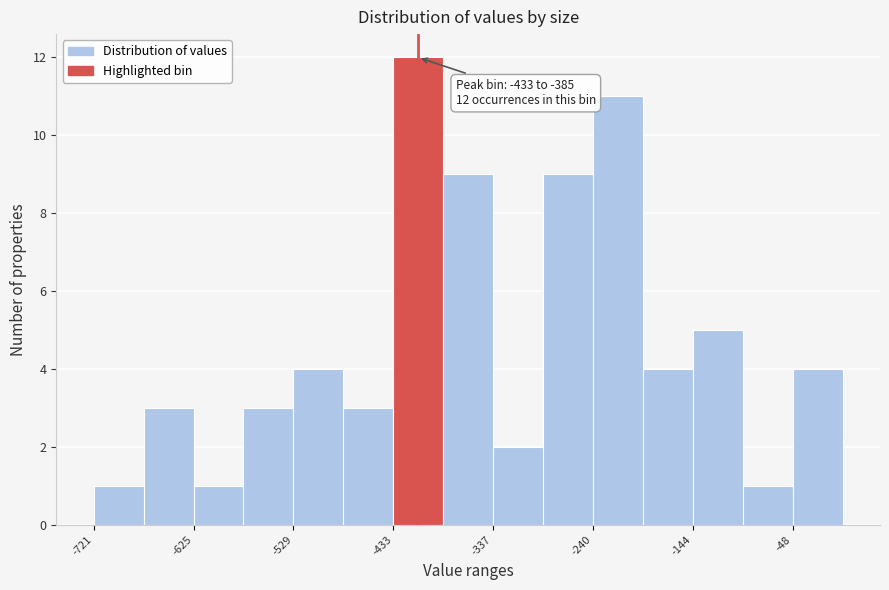

Over which range of the x-axis is the bar tallest?

-430 to -380